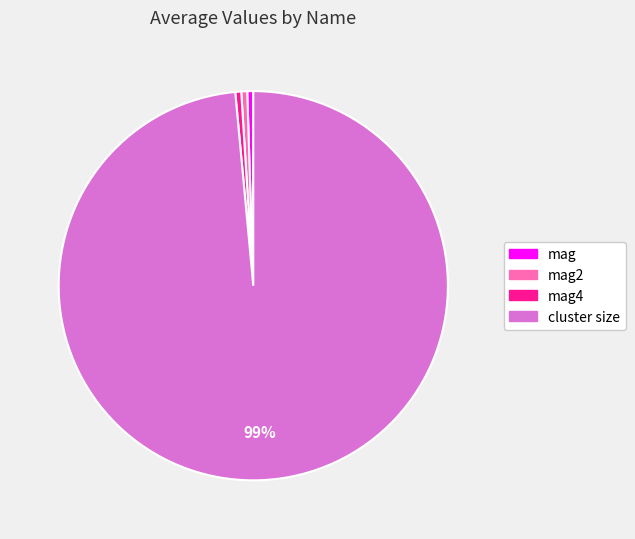

Is there a majority slice in this chart?

Yes